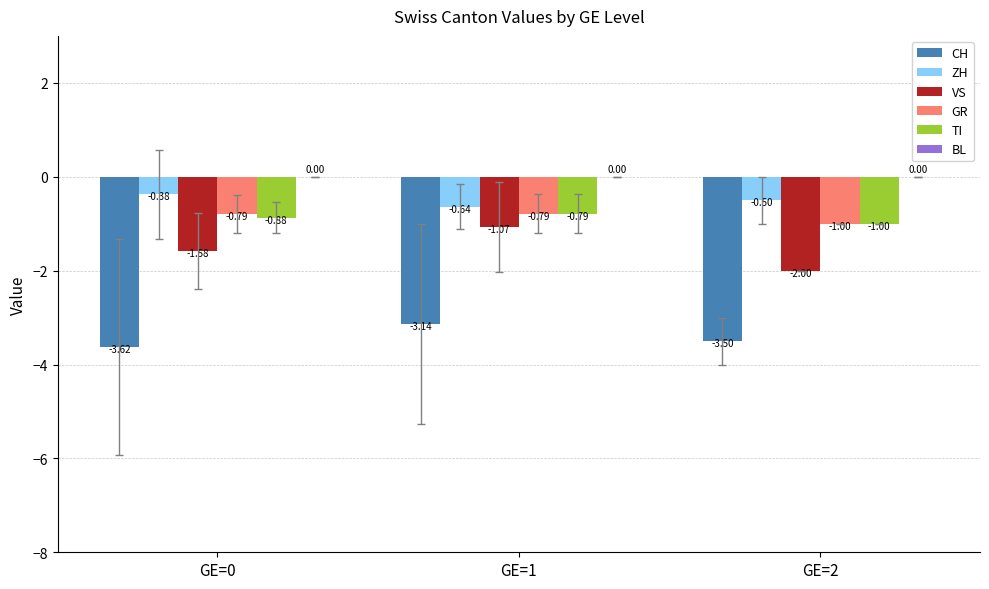

What is the average value of the CH series?

-3.4